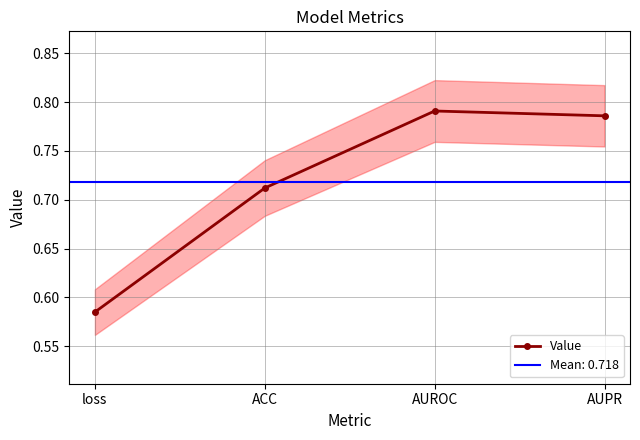

List the labels in order of value, smallest first.

loss, ACC, AUPR, AUROC